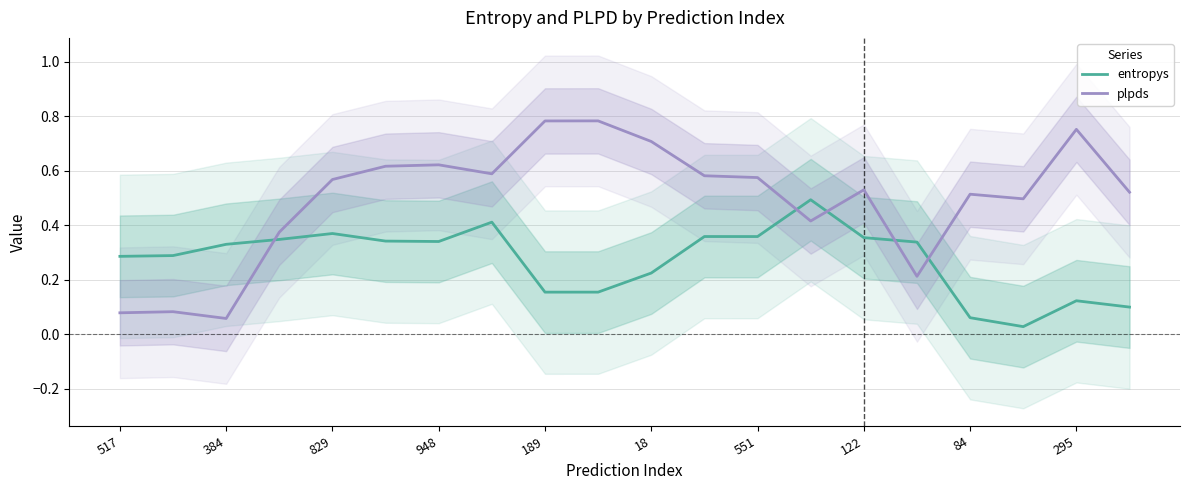

True or false: plpds has a value of 0.1 at 122.

False